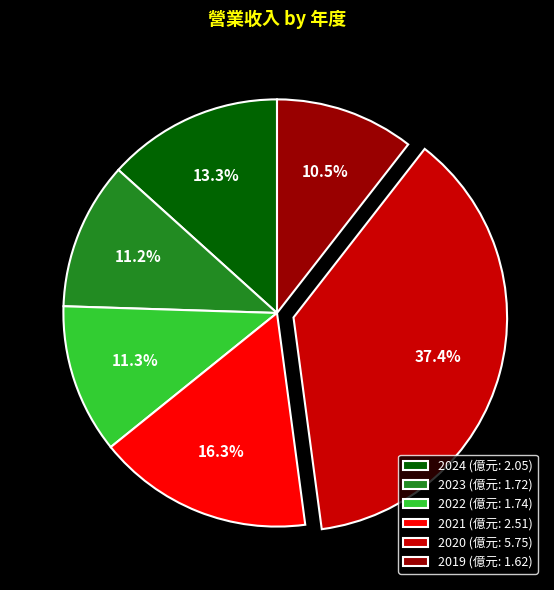

What percentage is the 2022 slice, to the nearest percent?

11%